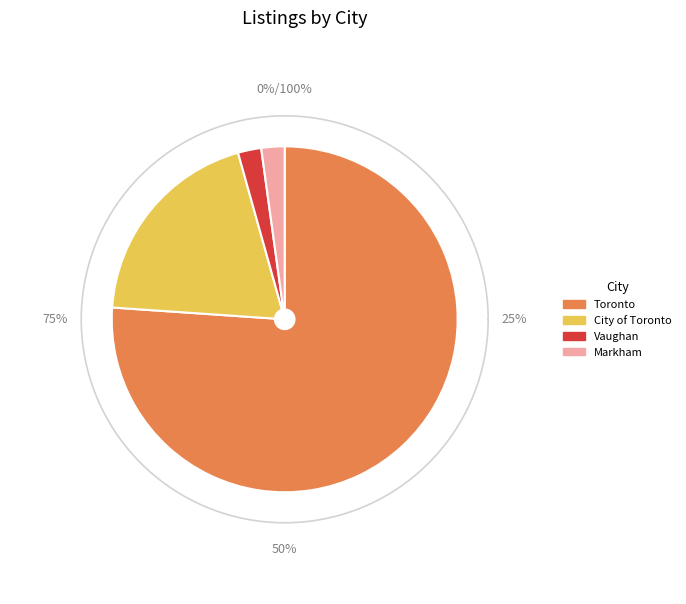

How many slices are in this pie chart?

4